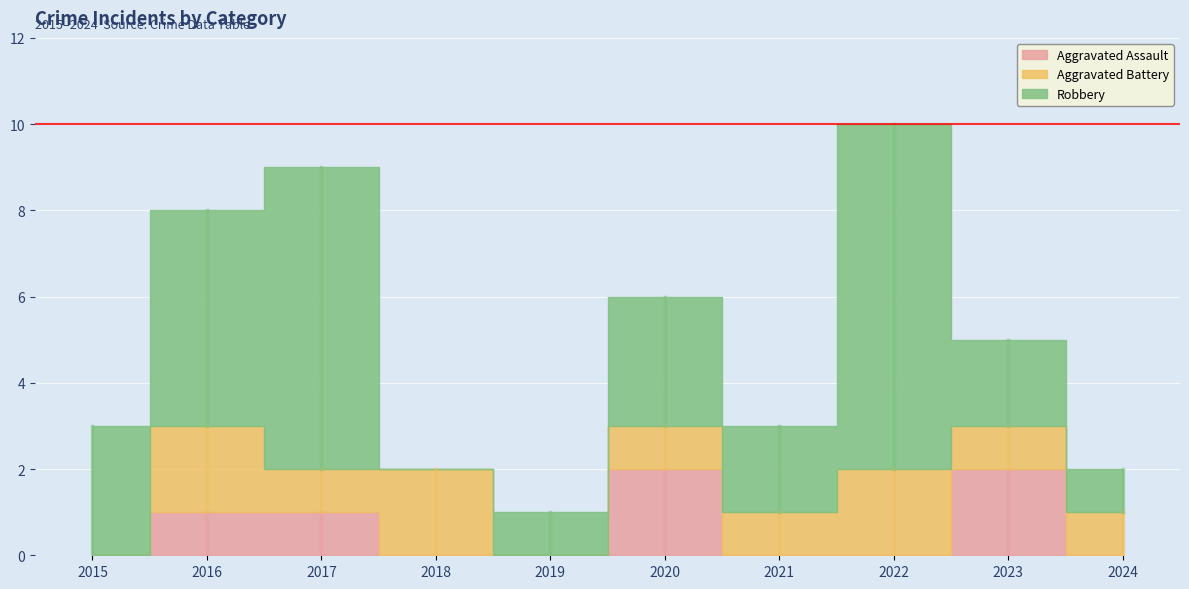

True or false: Aggravated Battery has a value of 0 at 2015.

True